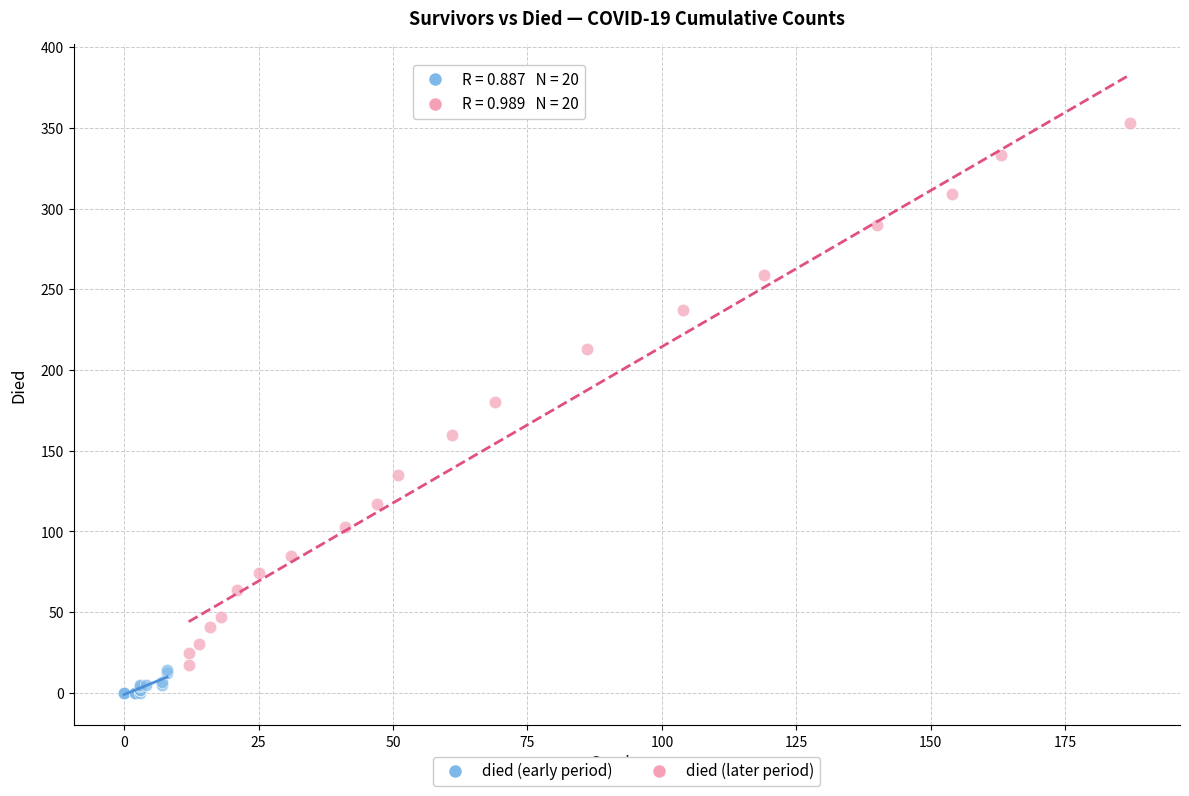

What are all the series names shown in the legend?

died (early period), died (later period)